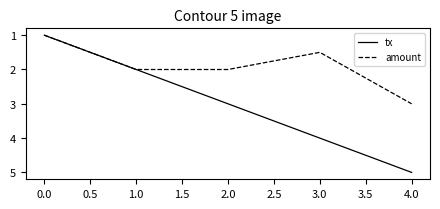

What is the difference between the maximum and minimum values in the tx series?

4.0